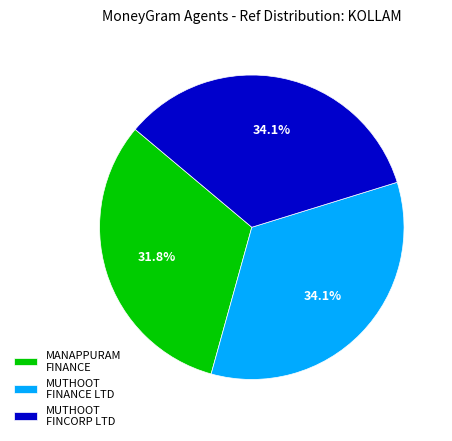

Which has a higher value, MUTHOOT FINCORP LTD or MANAPPURAM FINANCE?

MUTHOOT FINCORP LTD